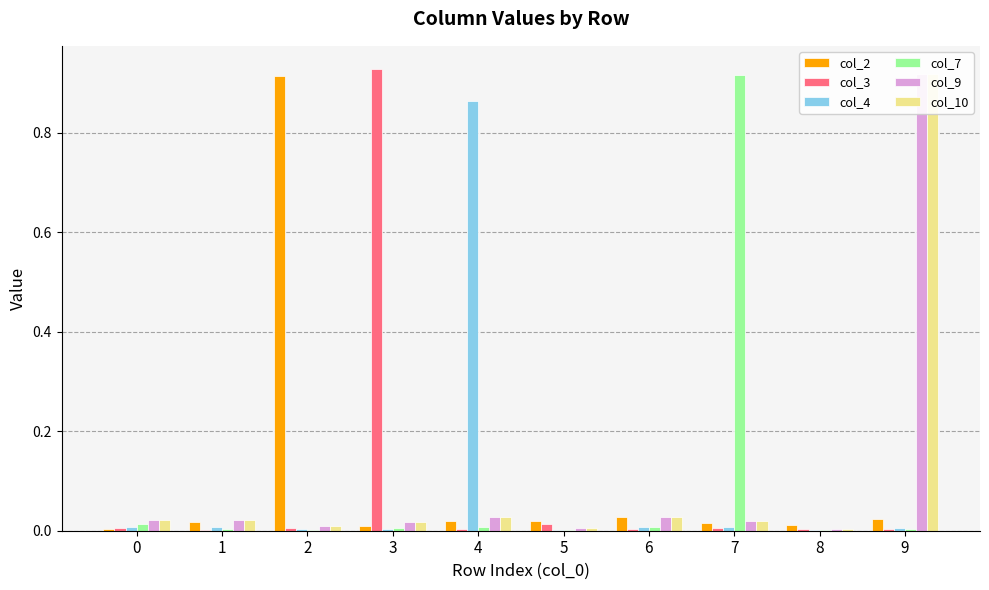

Count the number of data series in this chart.

6